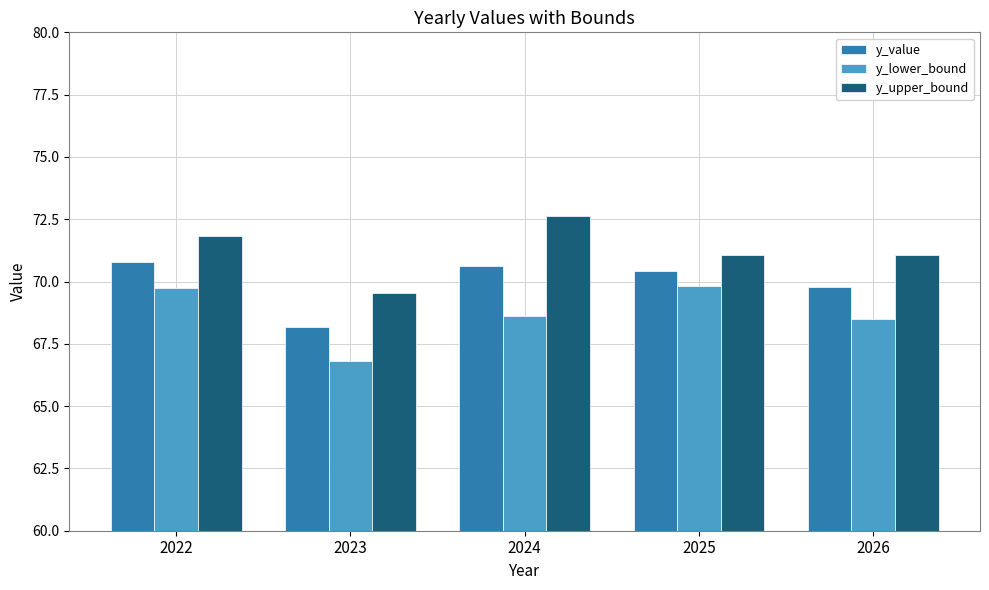

What is the sum of the y_upper_bound values at 2024 and 2025?

143.7